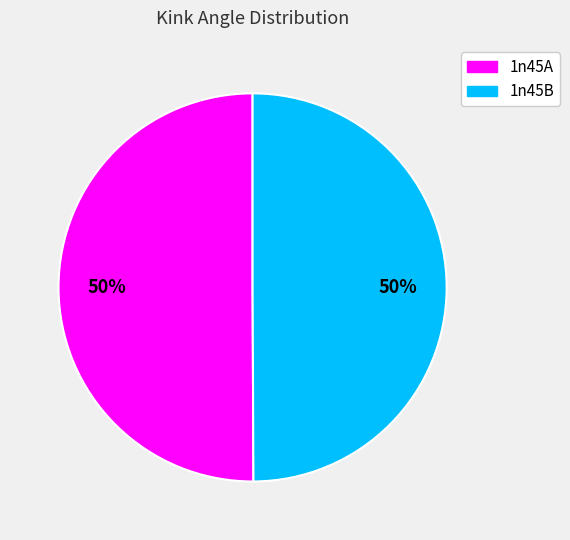

What percentage is the 1n45B slice, to the nearest percent?

50%